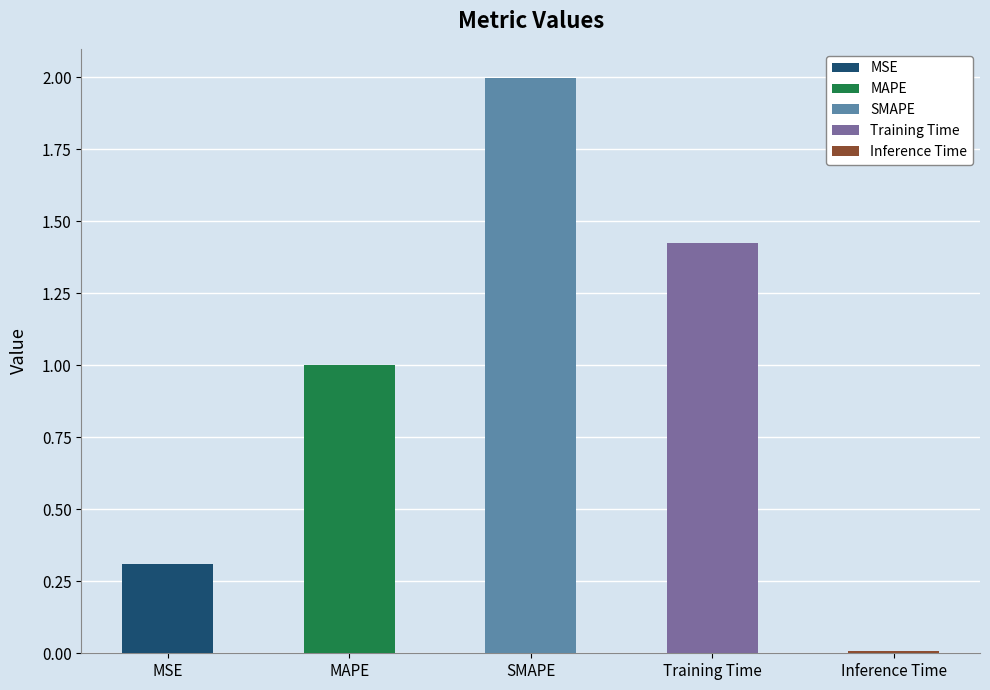

What is the value of the 4th bar from the left?

1.4